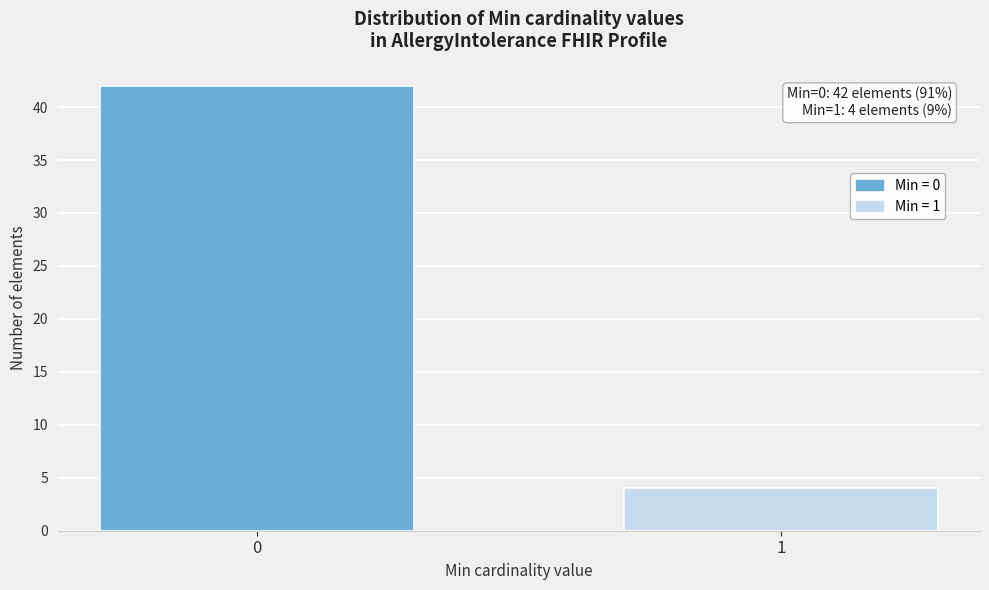

Reading left to right, extract all data points from this chart.

0=42	1=4